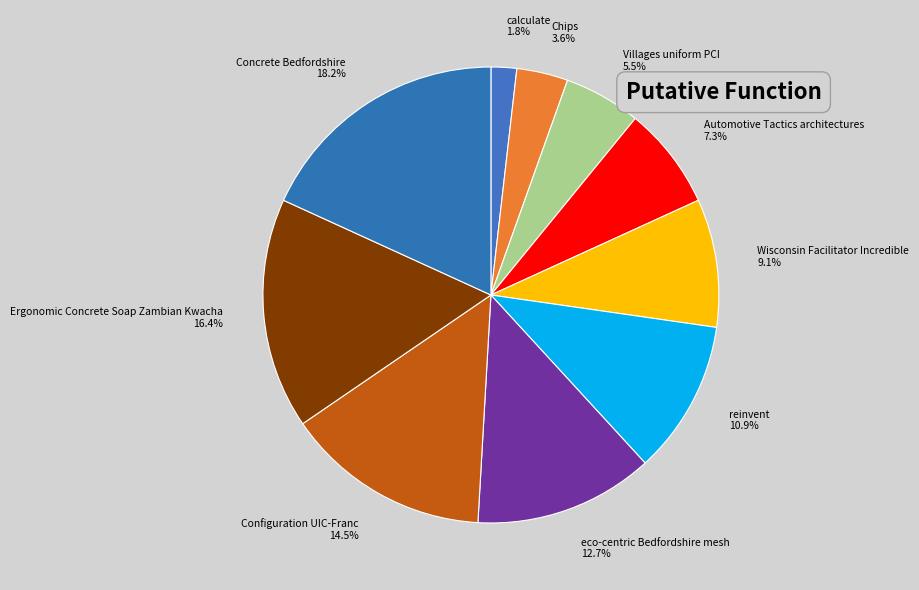

Between Concrete Bedfordshire and Chips, which is larger?

Concrete Bedfordshire